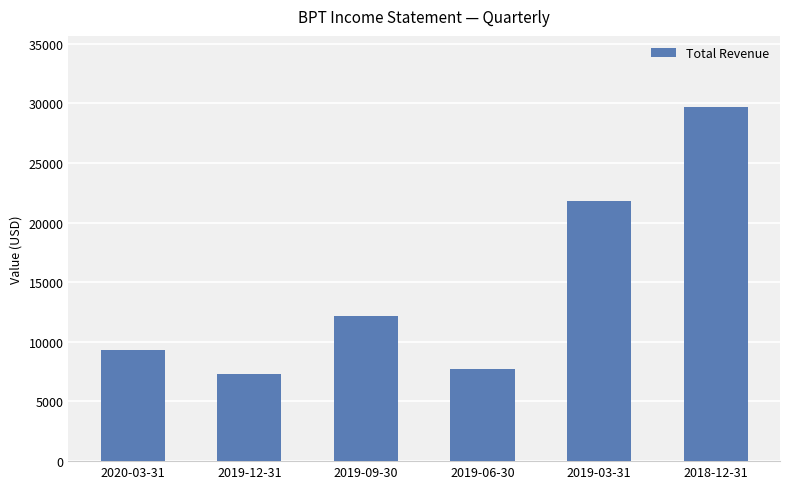

What is the value of the 5th bar from the left?

21800